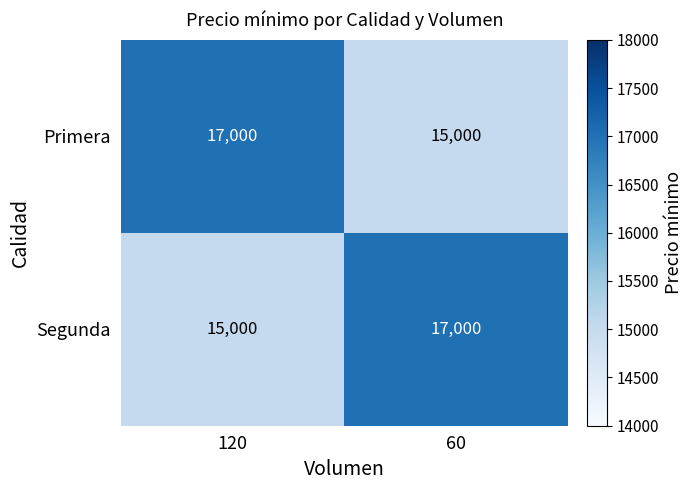

What is the minimum value shown in the chart?

15000